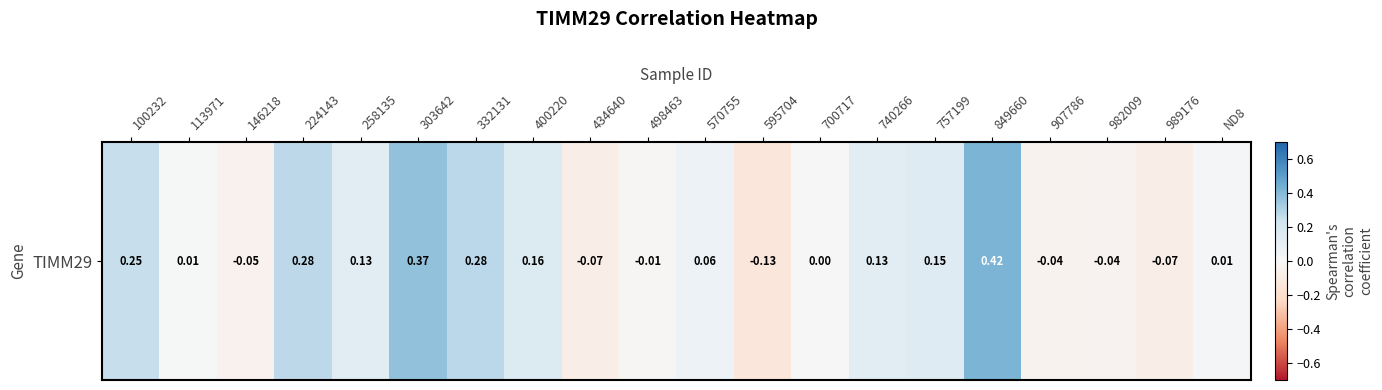

Reading left to right, transcribe all the data shown in this chart.

0.3	0.0	-0.0	0.3	0.1	0.4	0.3	0.2	-0.1	-0.0	0.1	-0.1	0.0	0.1	0.1	0.4	-0.0	-0.0	-0.1	0.0